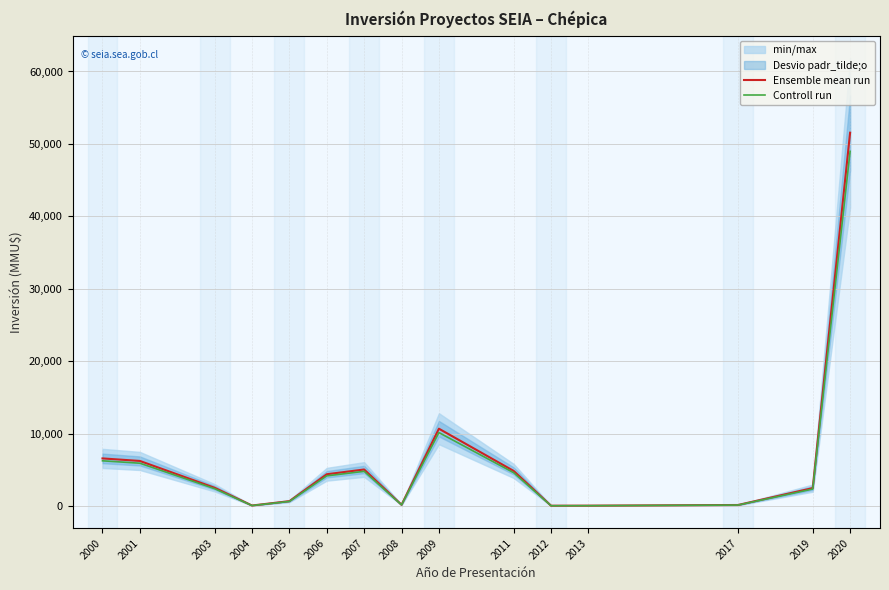

What is the highest value of the Controll run series?

48972.5